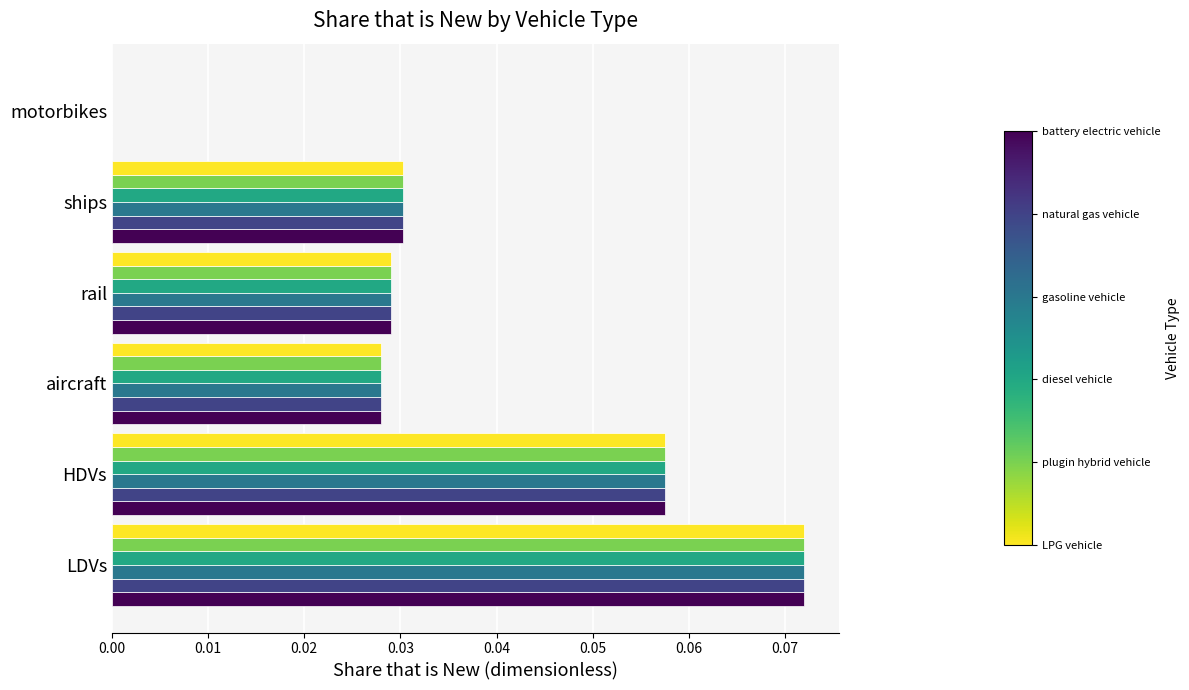

Which category has the highest value across all series?

LDVs